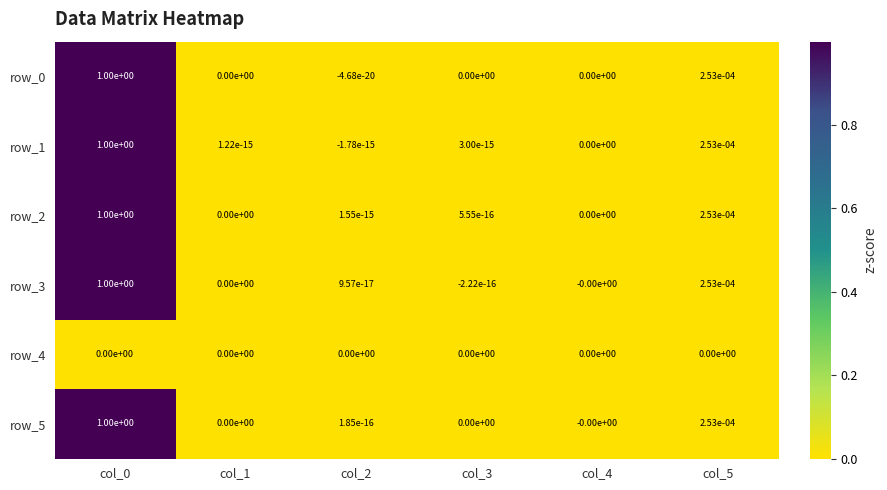

The value of row_5 at col_0 is 1.4. True or false?

False